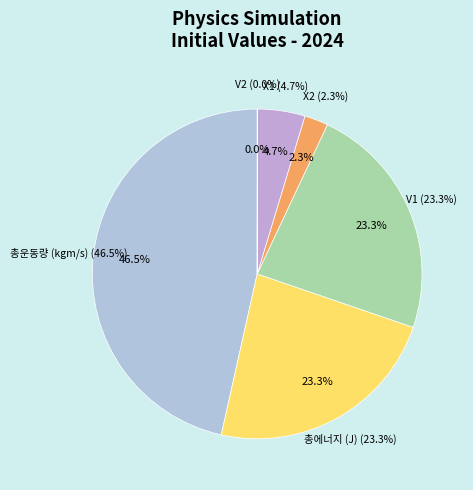

Is it true that 총운동량 (kgm/s) is 42% of the pie?

False